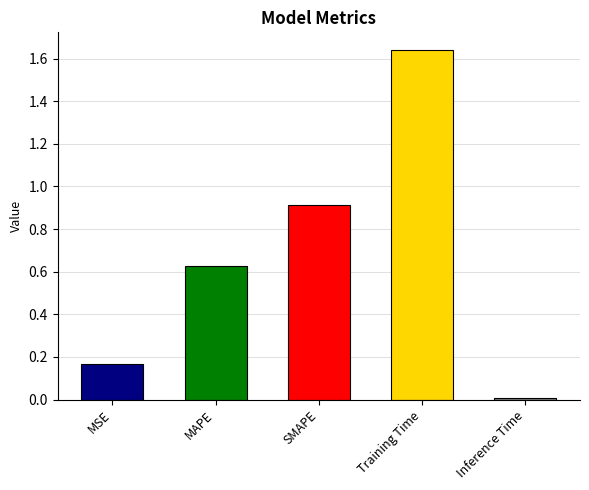

Which category has the lowest value across all series?

Inference Time